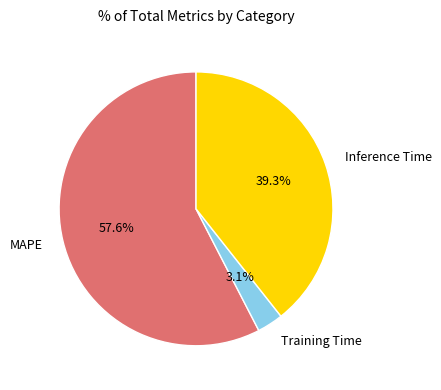

How many segments does this pie chart have?

3